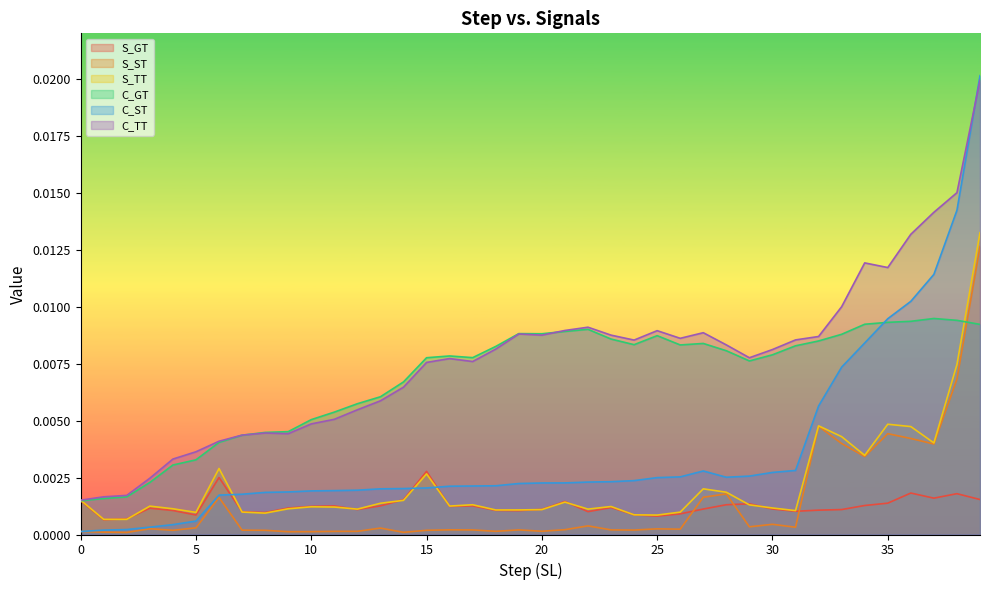

How many interior local peaks does the S_GT series have?

10